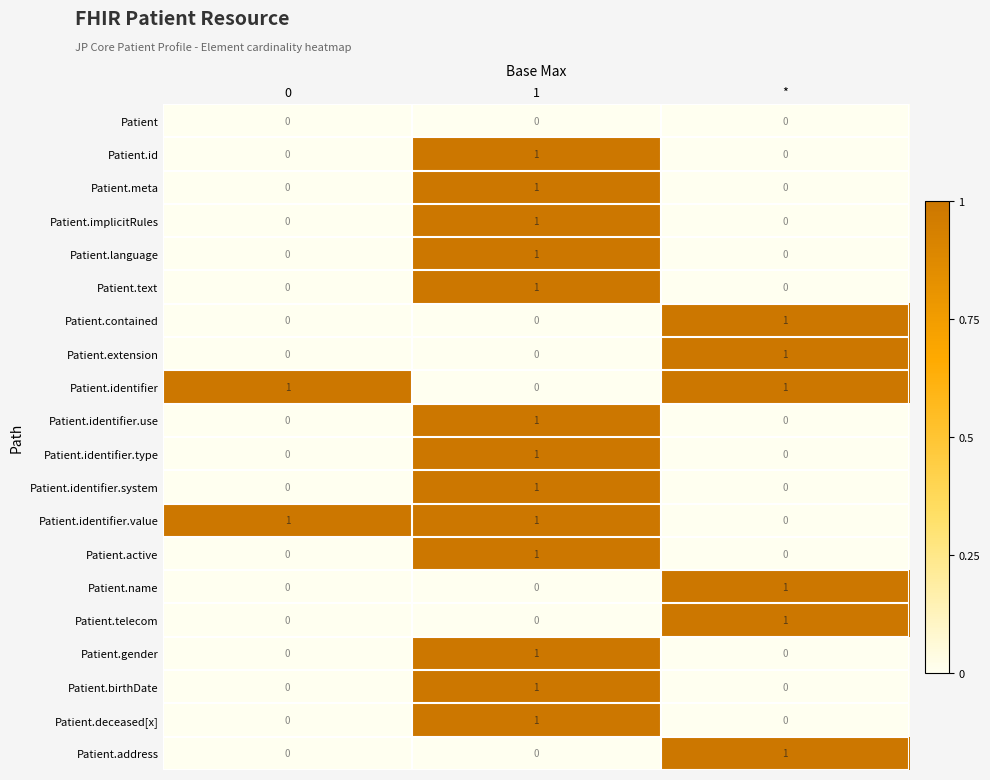

How many positive values does the Patient.id series have?

1